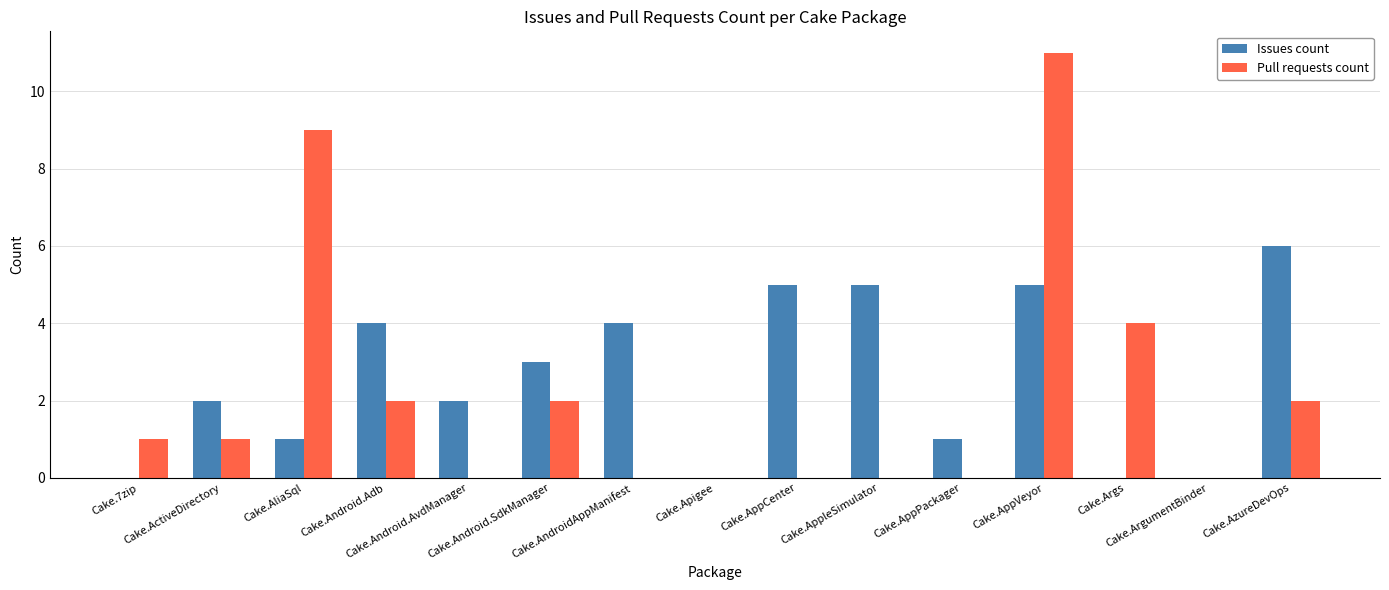

What is the maximum value shown in the chart?

11